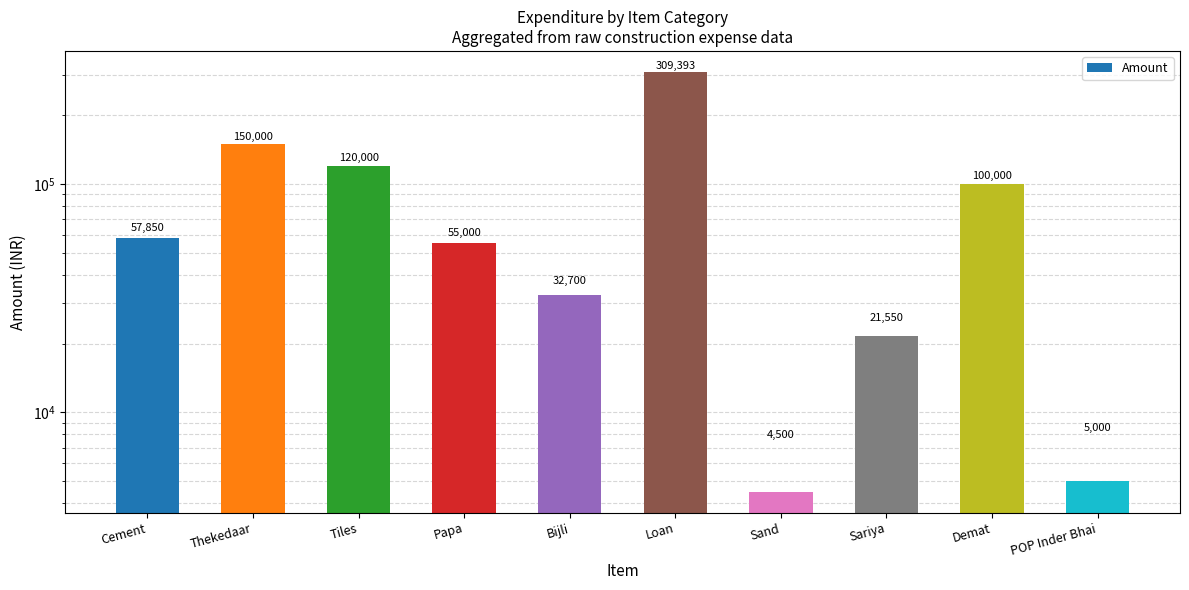

What is the value of the 3rd bar from the left?

120000